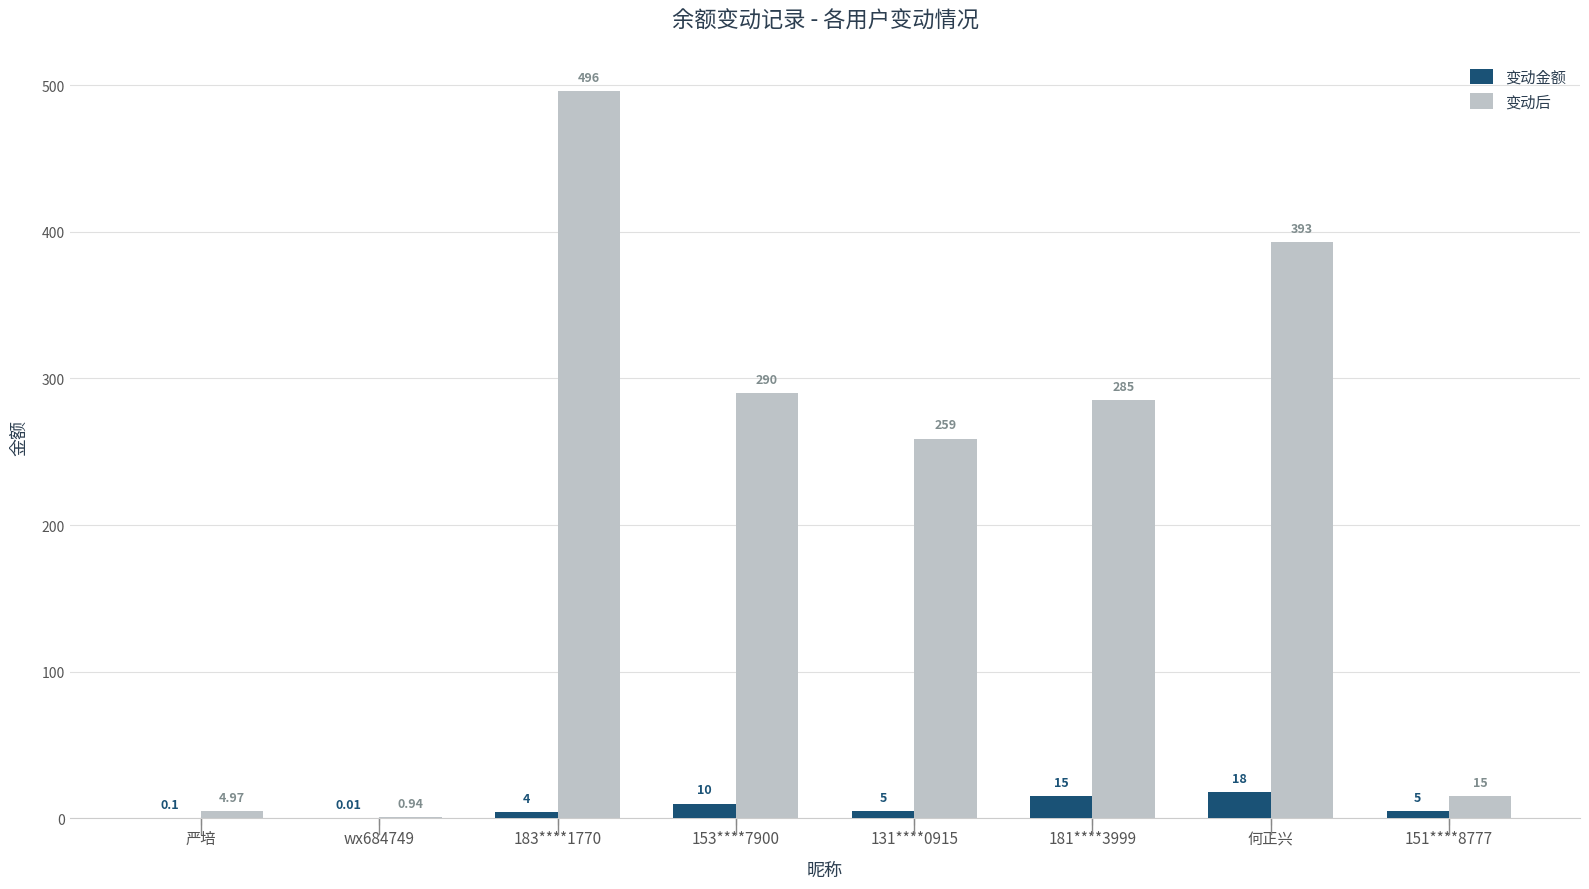

What value does the 变动金额 series have at 181****3999?

15.0